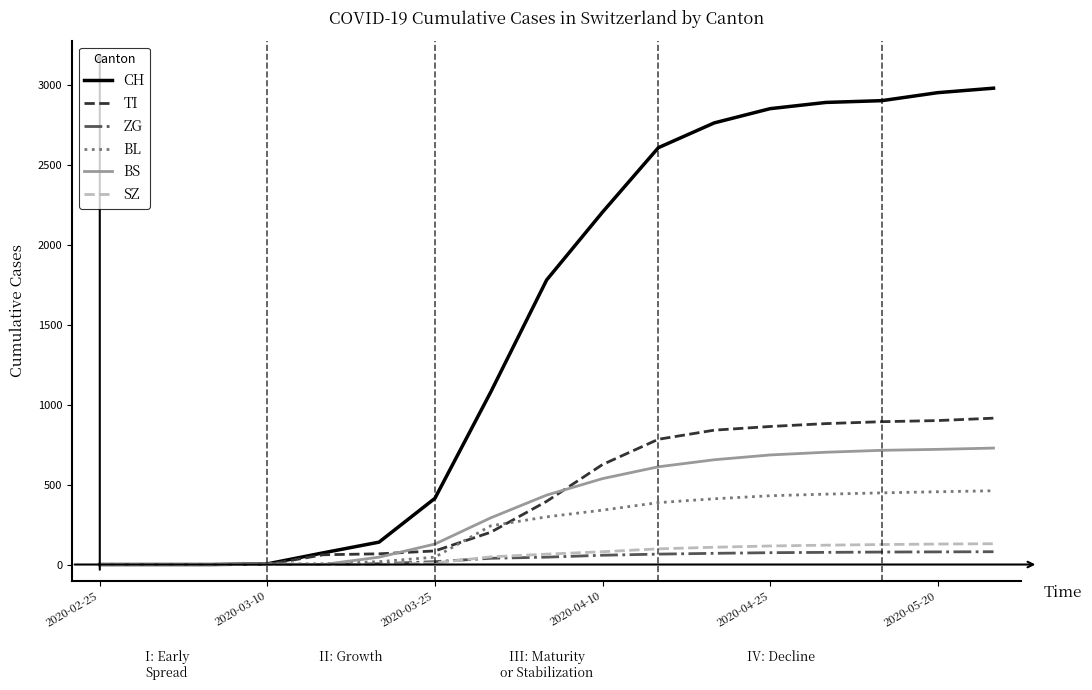

Which series has the largest total across all categories?

CH